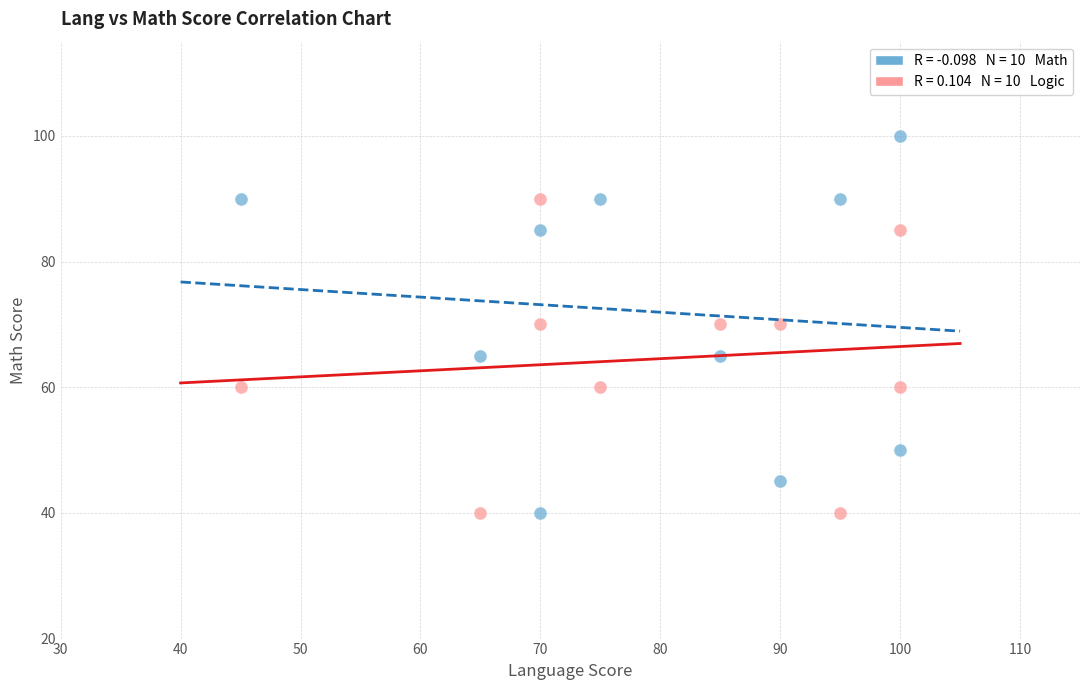

Across all data points, what is the range of X values (max minus min)?

55